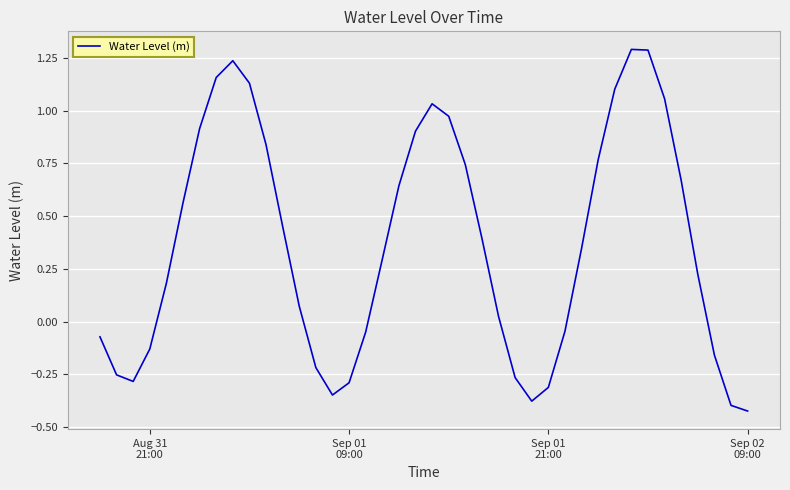

What is the maximum value shown in the chart?

1.3